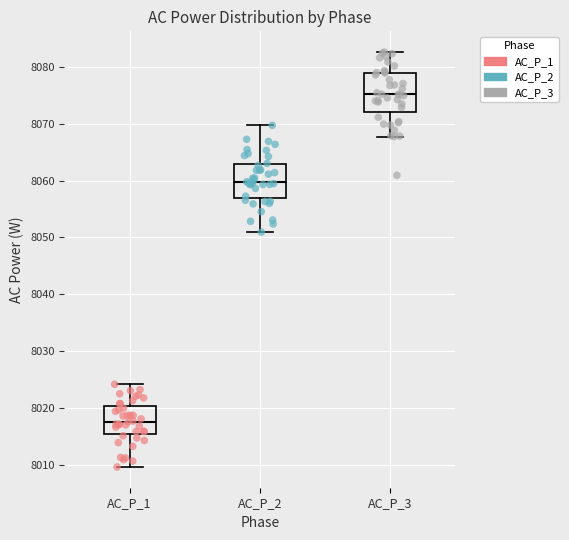

Which box has the highest median line?

AC_P_3